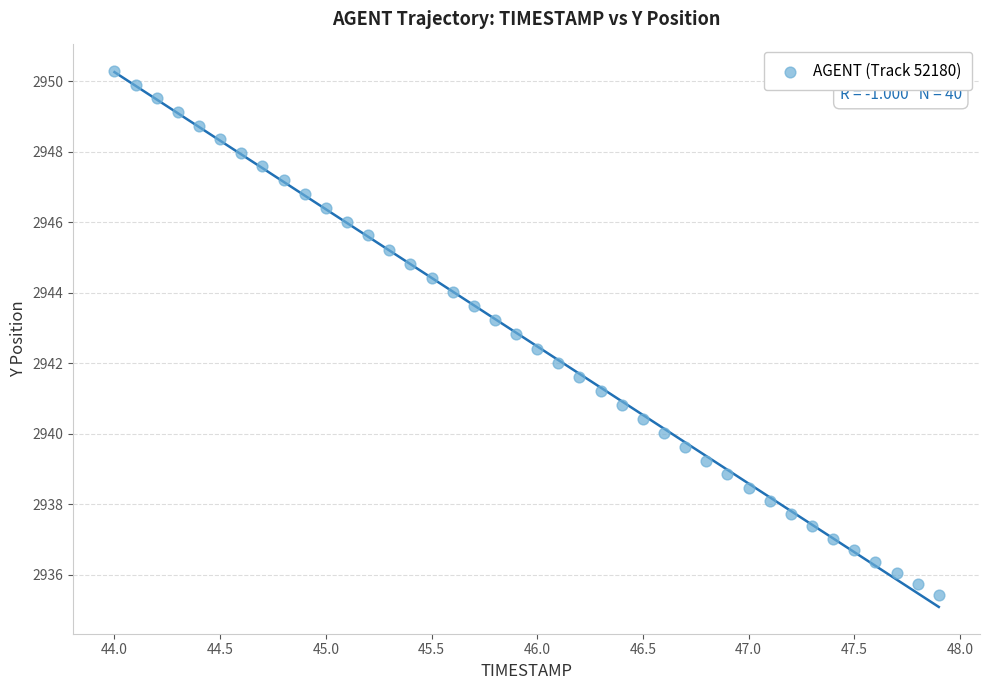

What is the range of Y values (max minus min)?

14.9